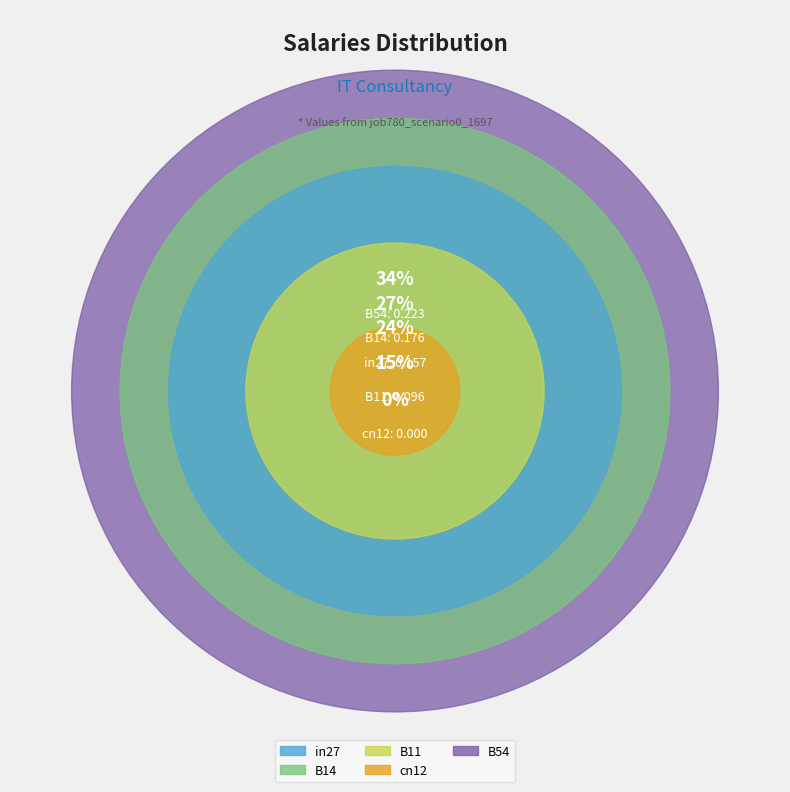

Is it true that B14 is 27% of the pie?

True